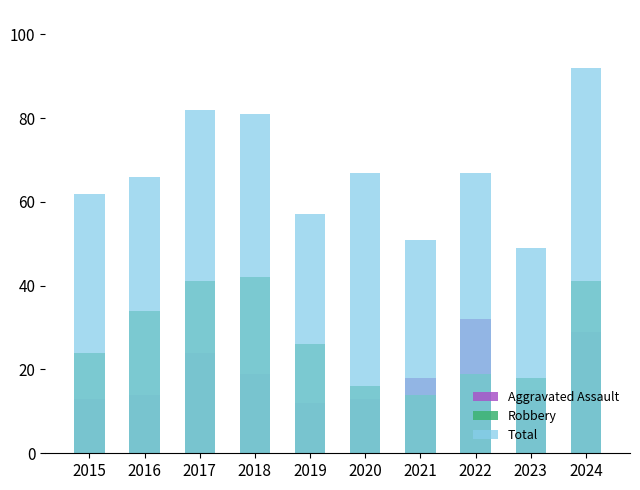

List the series in order of their peak value, highest first.

Total, Robbery, Aggravated Assault